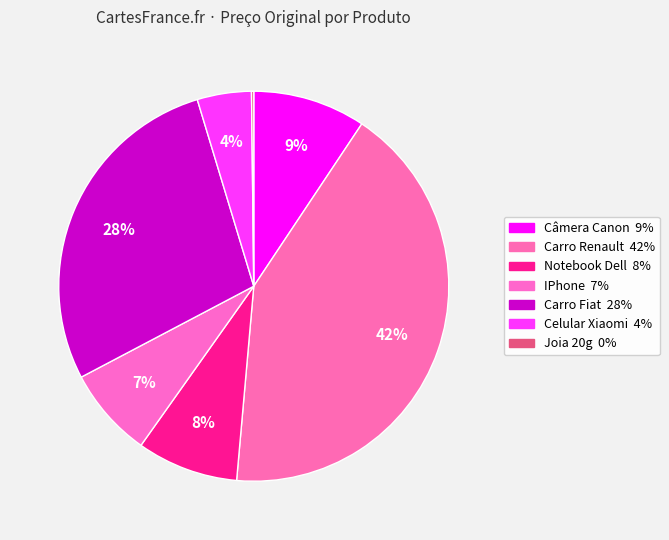

True or false: Notebook Dell accounts for 16% of the total.

False